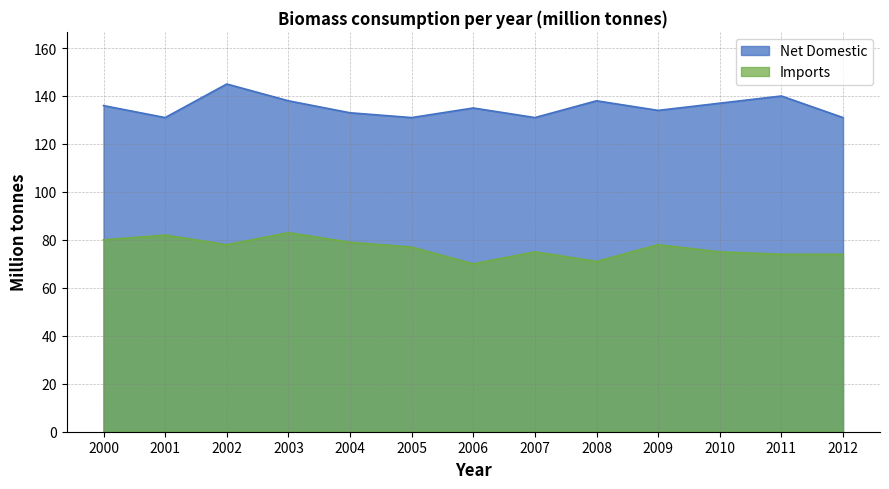

Which series has the largest range (max minus min)?

Net Domestic